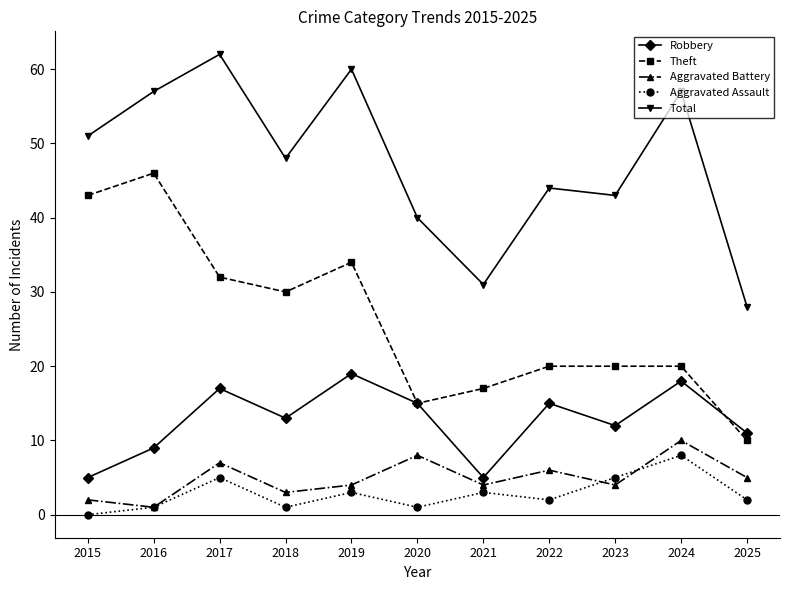

The value of Theft at 2025 is 18. True or false?

False